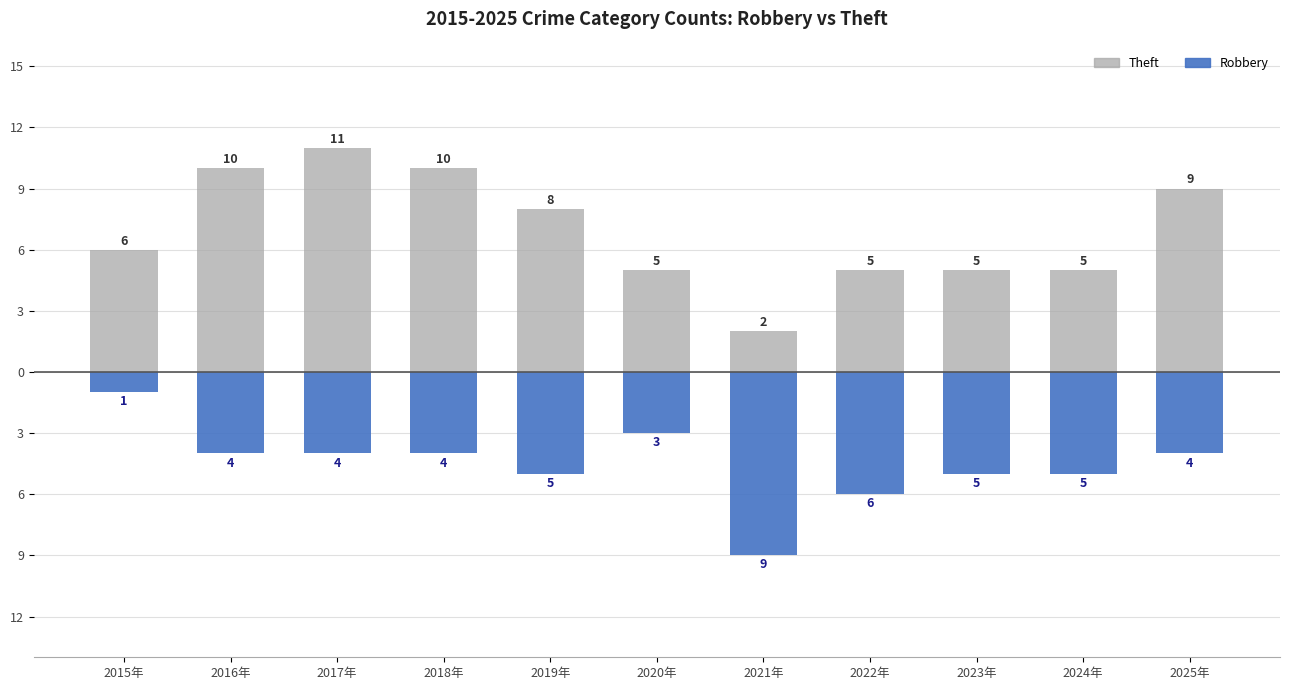

Count the number of categories in the chart.

11